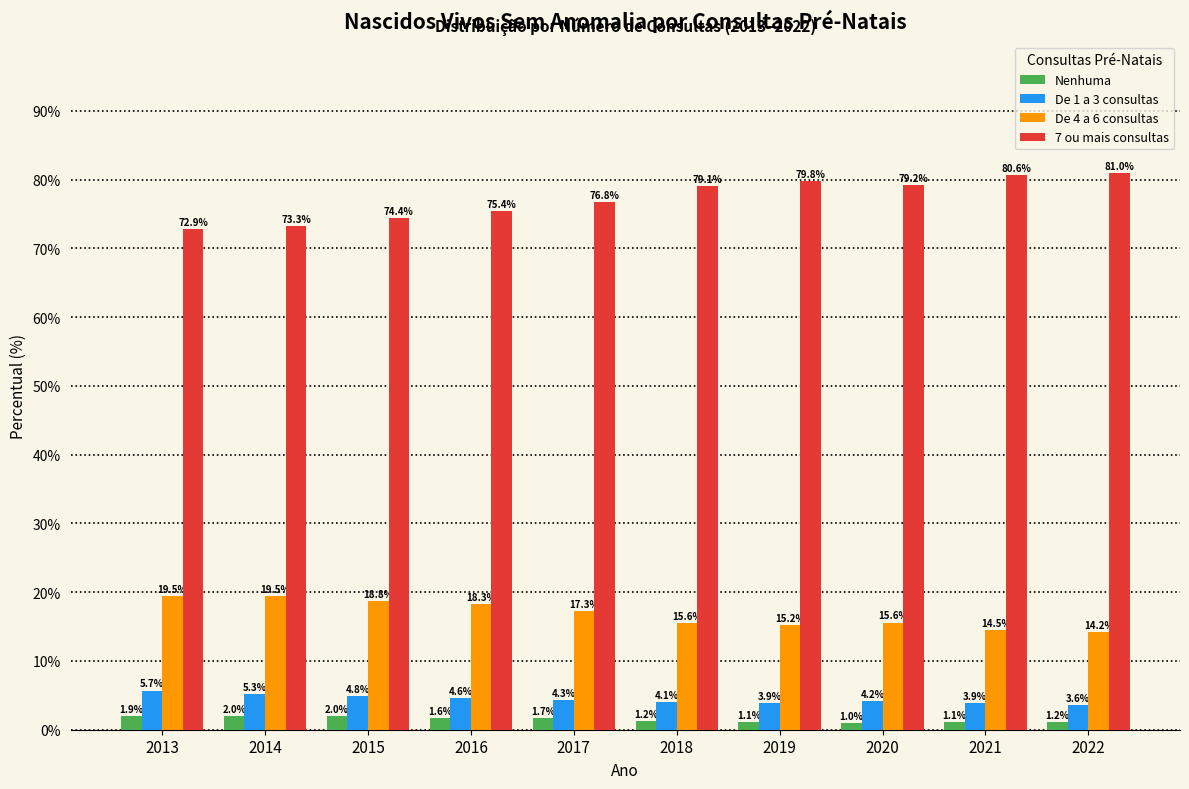

Which series has the largest range (max minus min)?

7 ou mais consultas